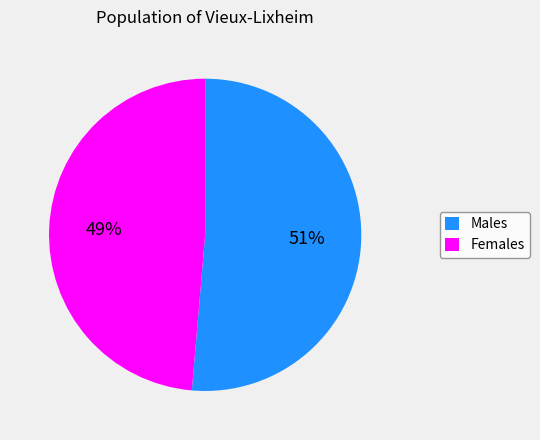

To the nearest percent, what is the average slice percentage?

50%